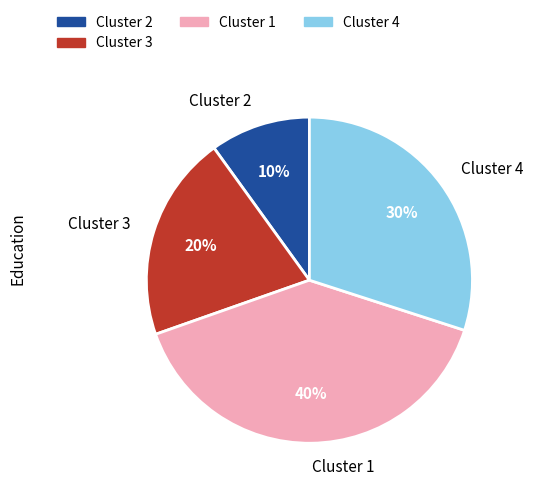

What percentage is the Cluster 3 slice, to the nearest percent?

20%